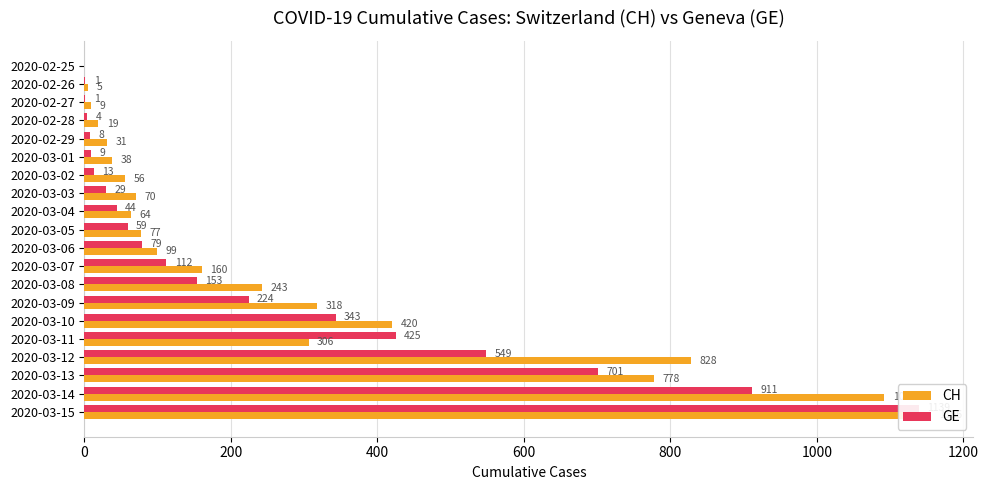

How many positive values does the GE series have?

19